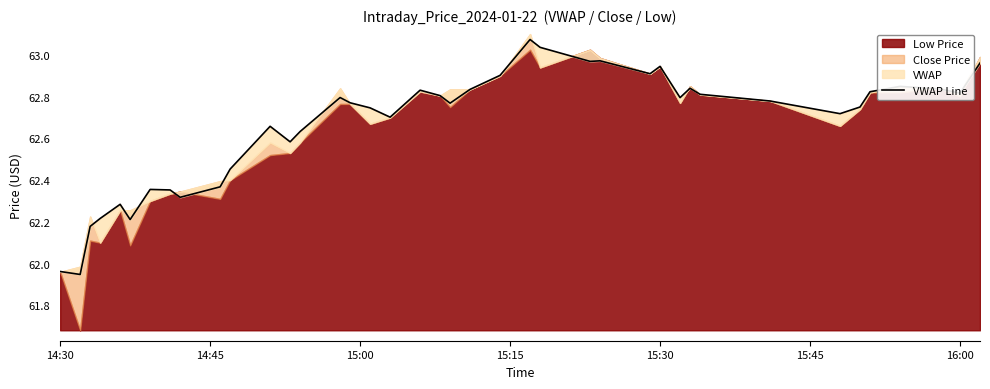

Reading left to right, what are all the values shown in this chart?

62.0	61.9	62.2	62.2	62.3	62.2	62.4	62.4	62.3	62.4	62.5	62.7	62.6	62.6	62.8	62.8	62.7	62.7	62.8	62.8	62.8	62.8	62.9	63.1	63.0	63.0	63.0	62.9	62.9	62.8	62.8	62.8	62.8	62.7	62.8	62.8	62.8	62.8	62.8	63.0